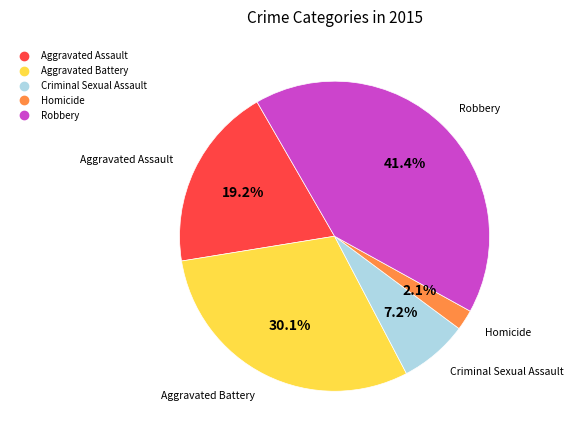

To the nearest percent, what is the difference between the Aggravated Assault and Aggravated Battery slice percentages?

11%